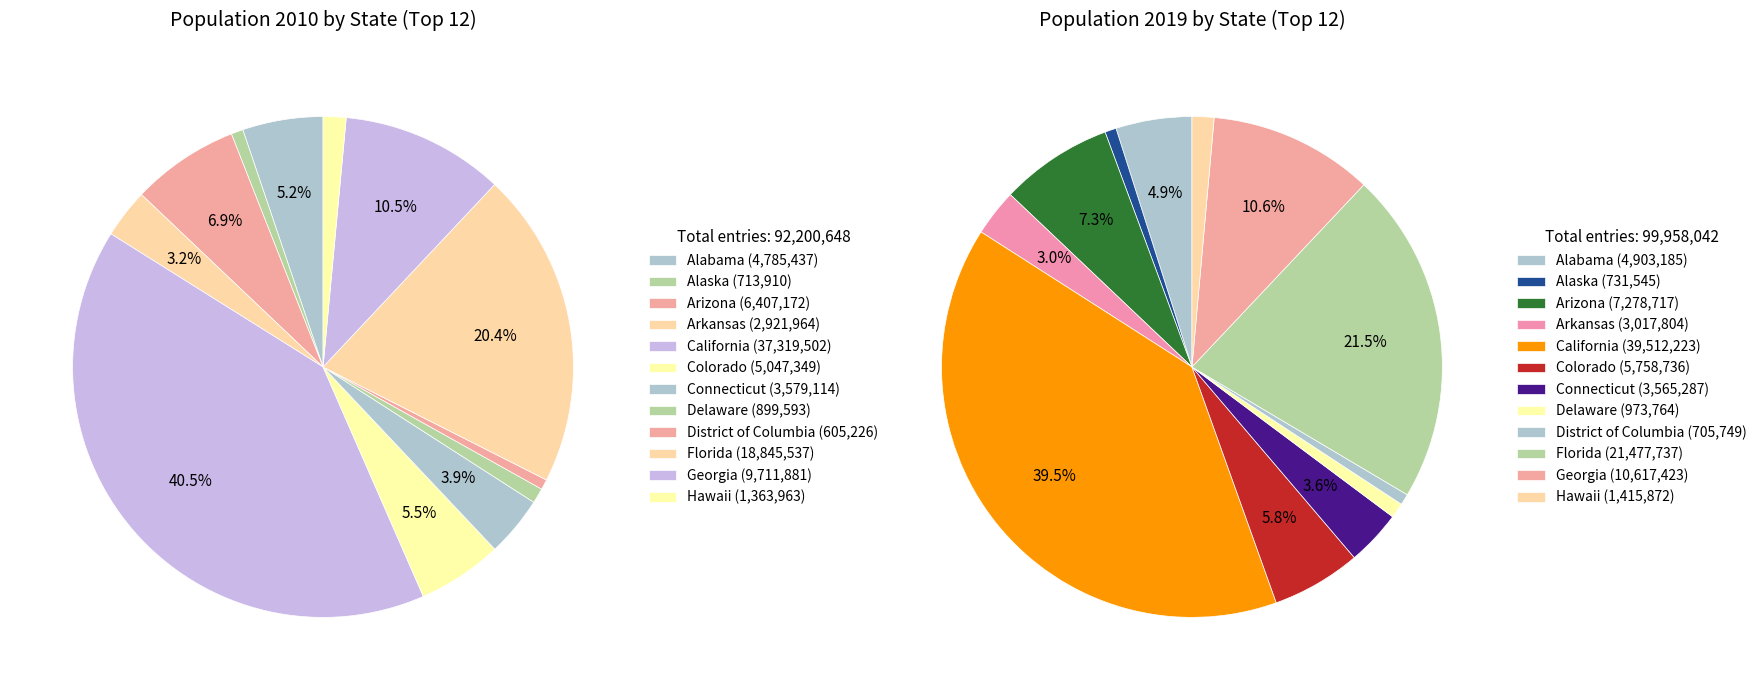

What is the largest slice in the pie chart?

California